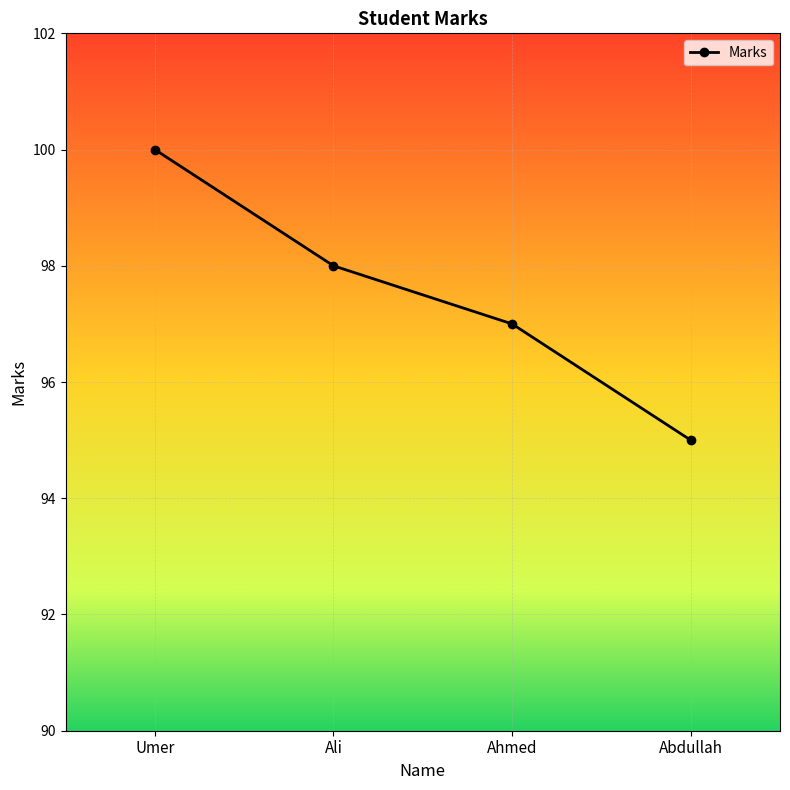

True or false: the data shows 142 at Umer.

False